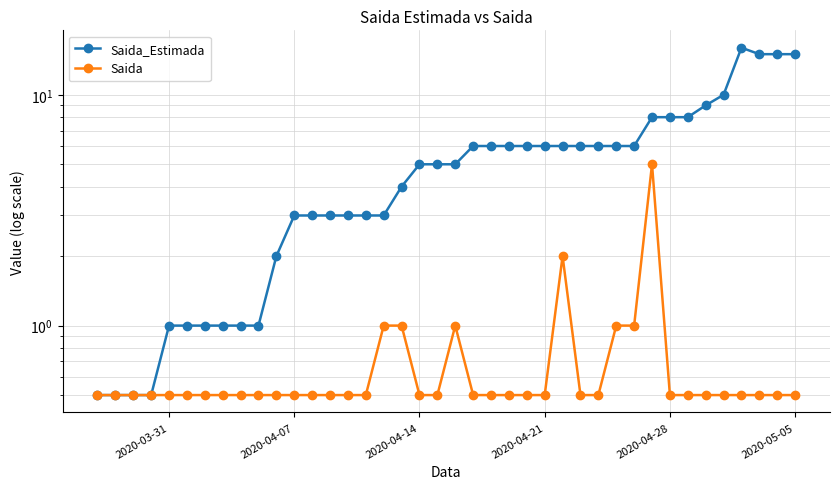

Reading left to right, list all the values displayed in this chart.

Saida_Estimada: 0.5	0.5	0.5	0.5	1.0	1.0	1.0	1.0	1.0	1.0	2.0	3.0	3.0	3.0	3.0	3.0	3.0	4.0	5.0	5.0	5.0	6.0	6.0	6.0	6.0	6.0	6.0	6.0	6.0	6.0	6.0	8.0	8.0	8.0	9.0	10.0	16.0	15.0	15.0	15.0
Saida: 0.5	0.5	0.5	0.5	0.5	0.5	0.5	0.5	0.5	0.5	0.5	0.5	0.5	0.5	0.5	0.5	1.0	1.0	0.5	0.5	1.0	0.5	0.5	0.5	0.5	0.5	2.0	0.5	0.5	1.0	1.0	5.0	0.5	0.5	0.5	0.5	0.5	0.5	0.5	0.5